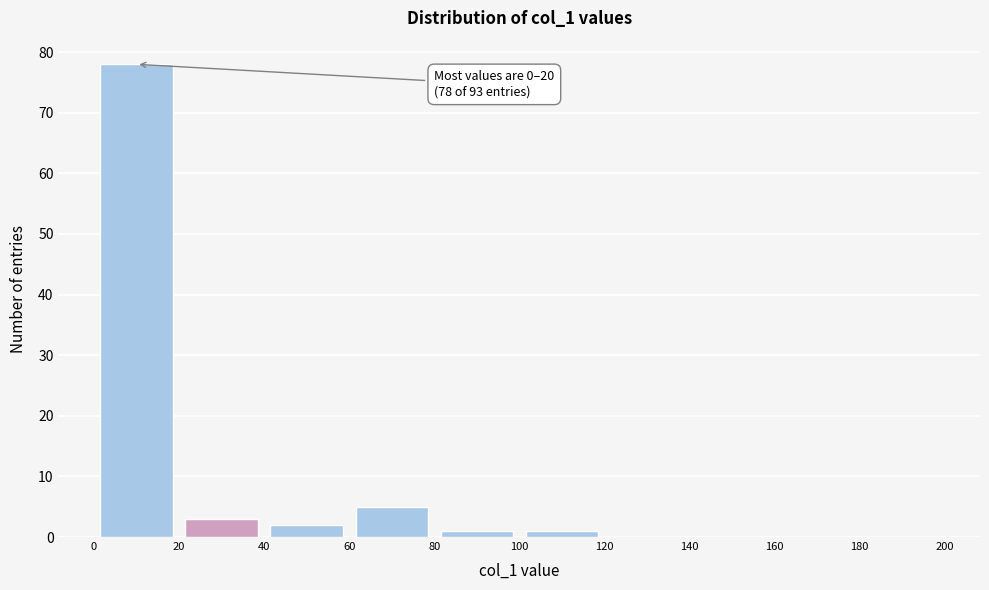

Over which range of the x-axis is the bar tallest?

0 to 20